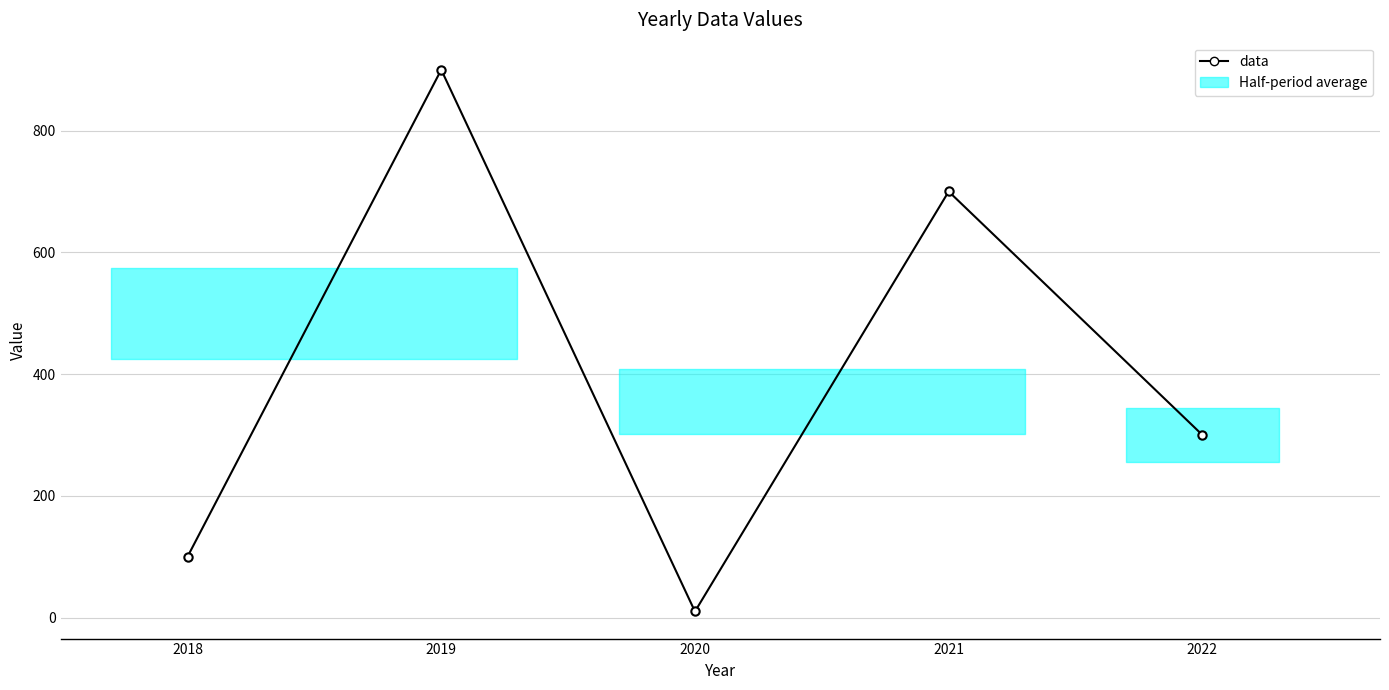

Is it true that the value at 2019 is 403?

False